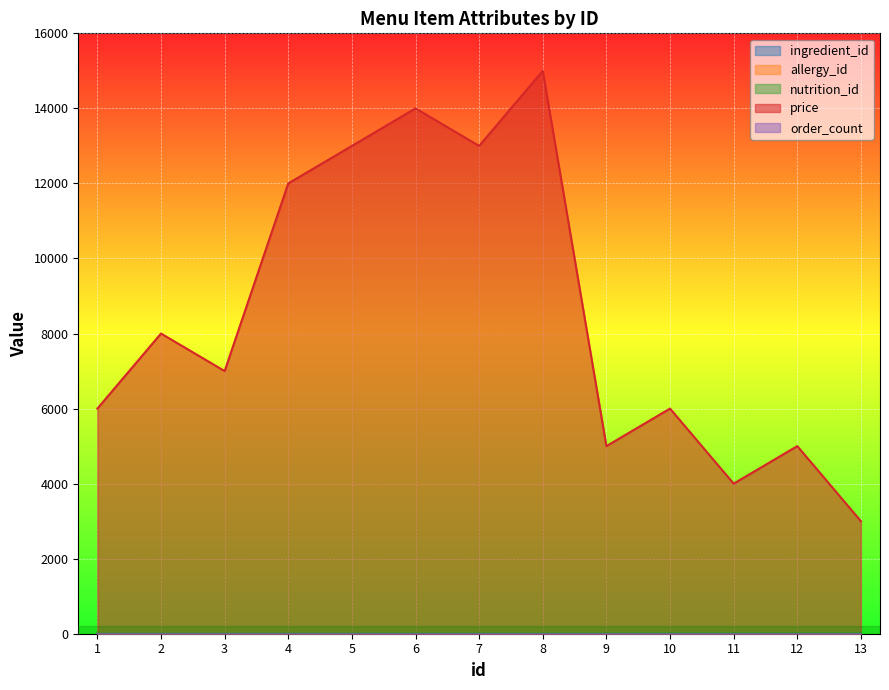

What is the minimum value for allergy_id?

1